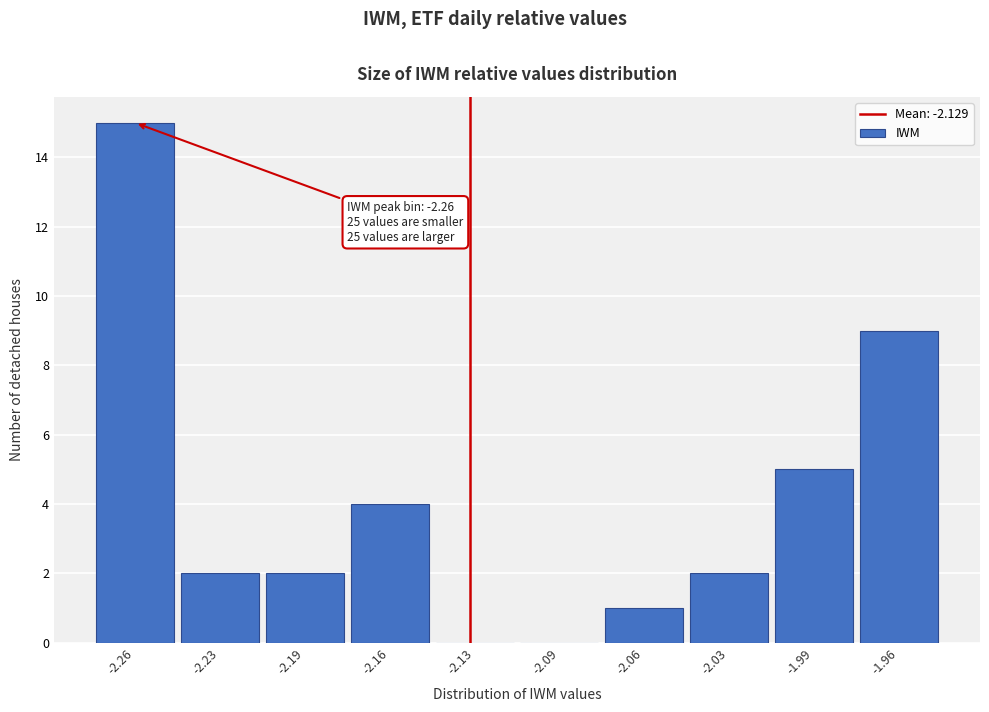

Reading left to right, transcribe all the data shown in this chart.

-2.26=15	-2.23=2	-2.19=2	-2.16=4	-2.13=0	-2.09=0	-2.06=1	-2.03=2	-1.99=5	-1.96=9